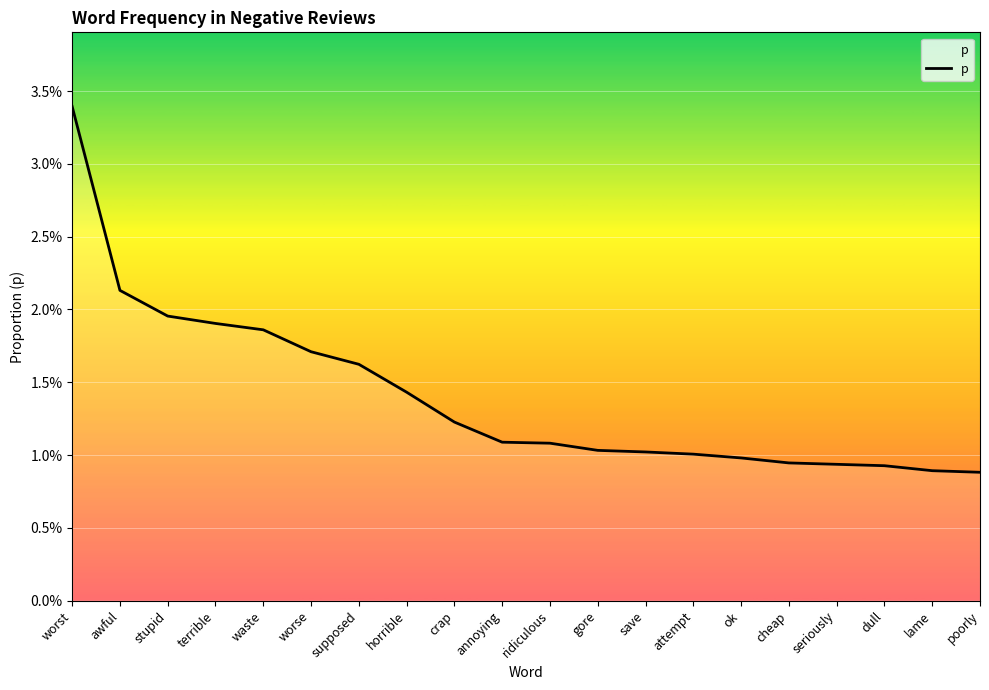

Does the chart have visible grid lines?

Yes